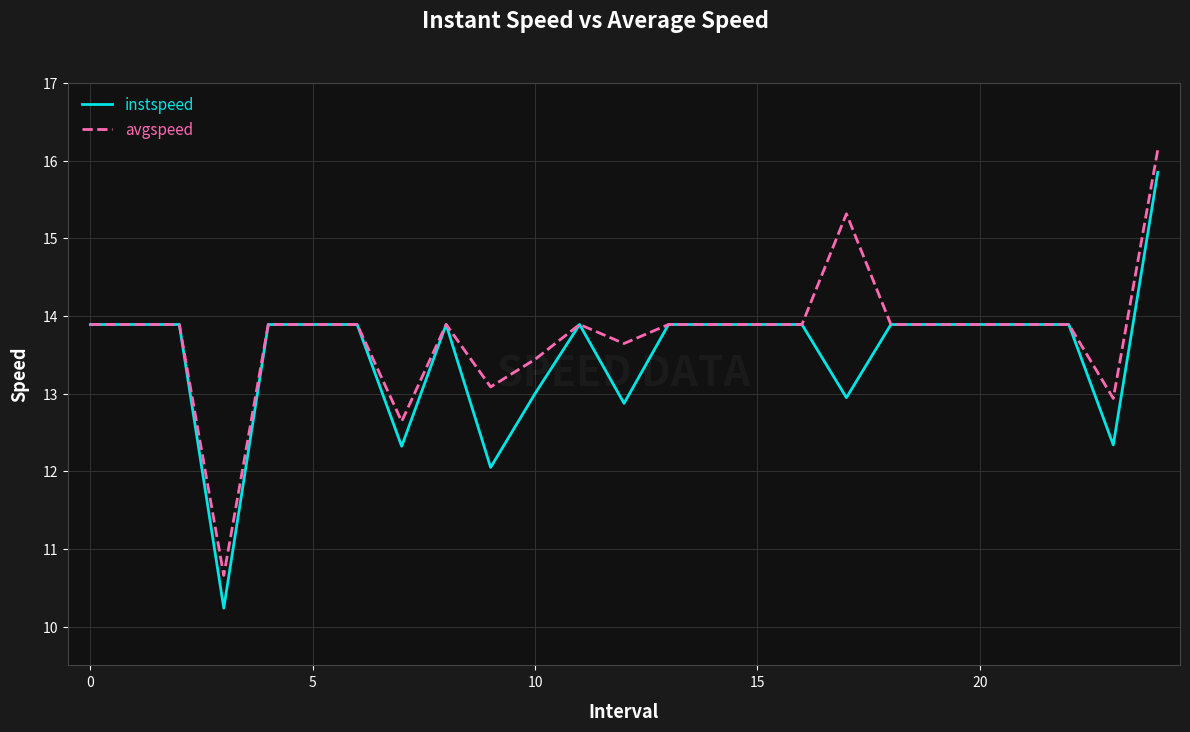

Which series has the largest range (max minus min)?

instspeed